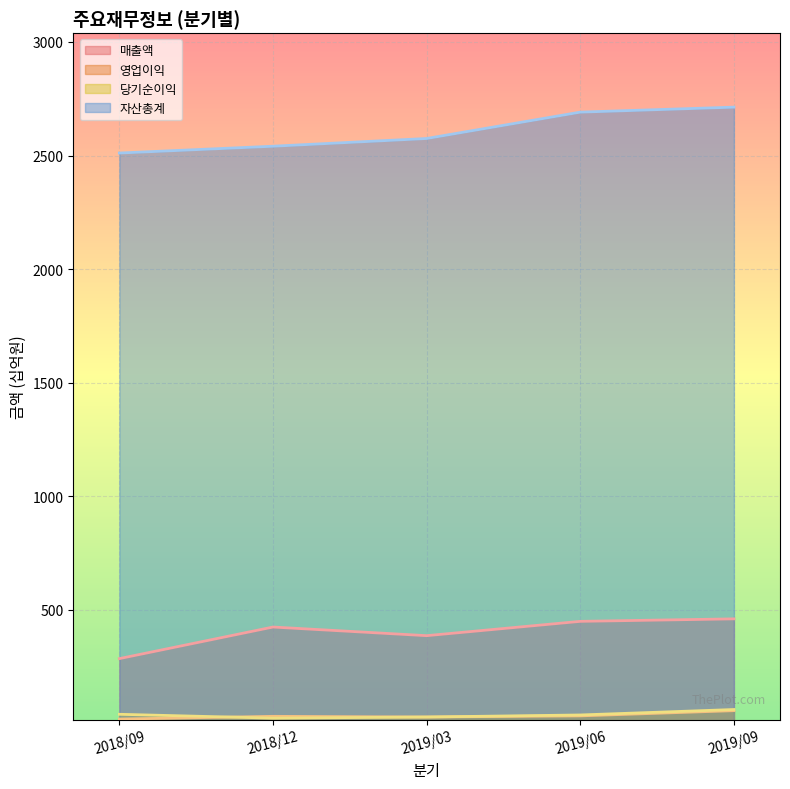

Where does the 영업이익 series first go above 32?

2019/06